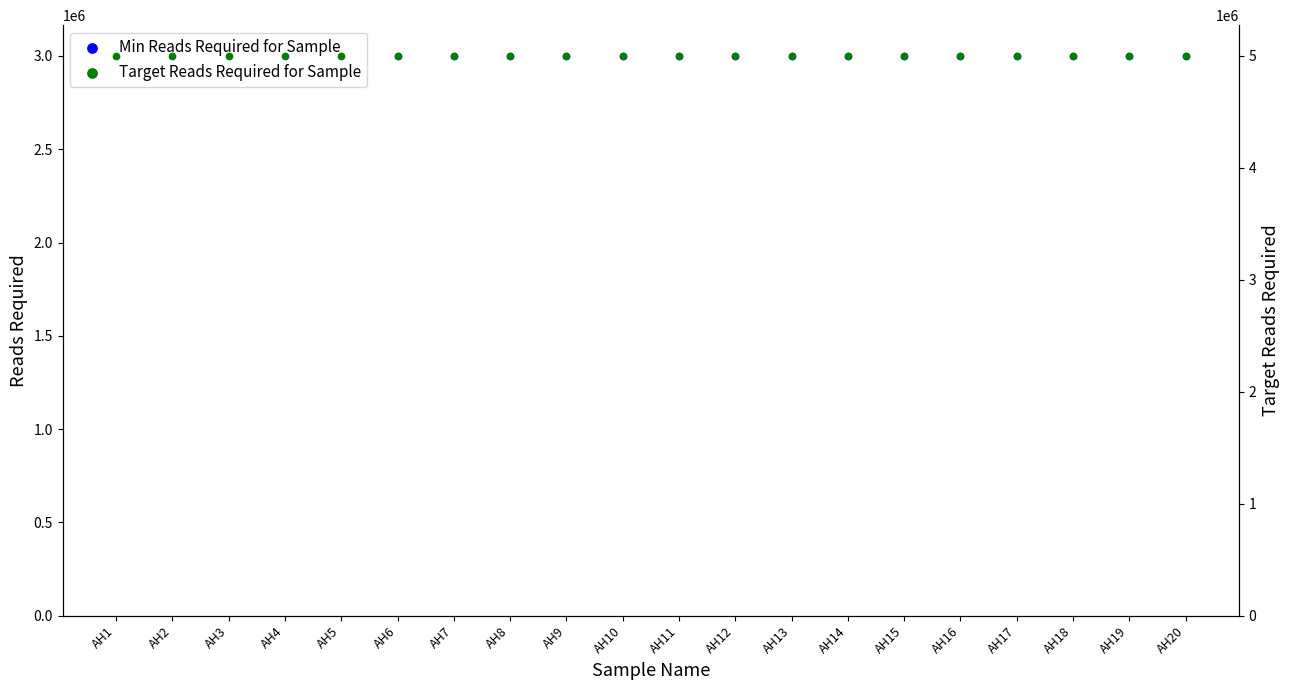

Which series contains the lowest Y value?

Min Reads Required for Sample